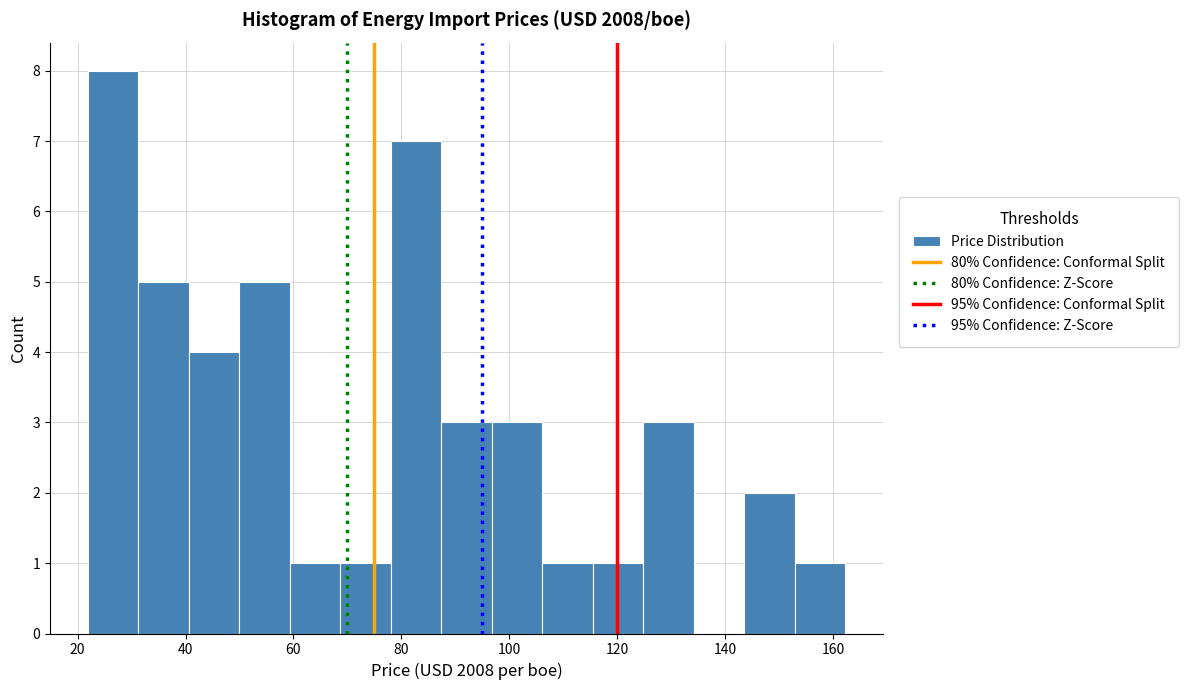

Over which range of the x-axis is the bar tallest?

22 to 32